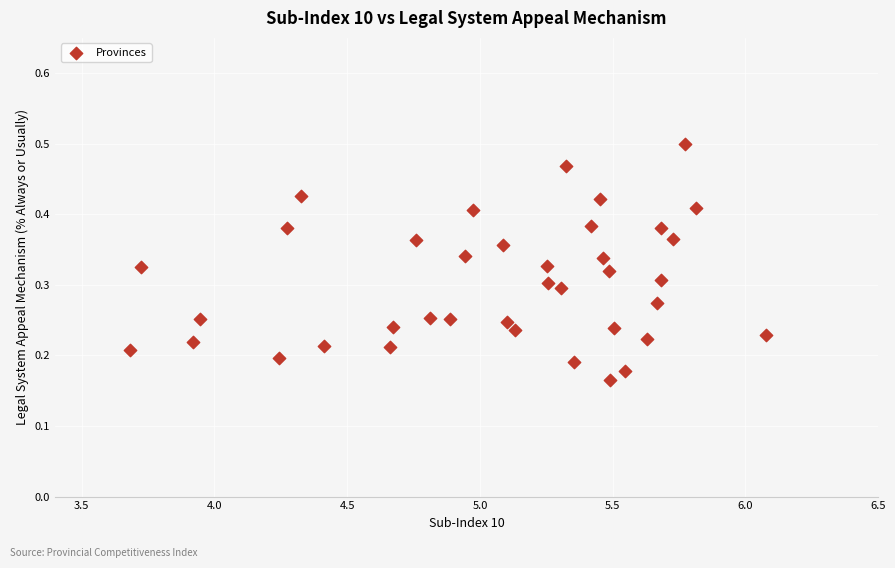

What is the range of X values (max minus min)?

2.4